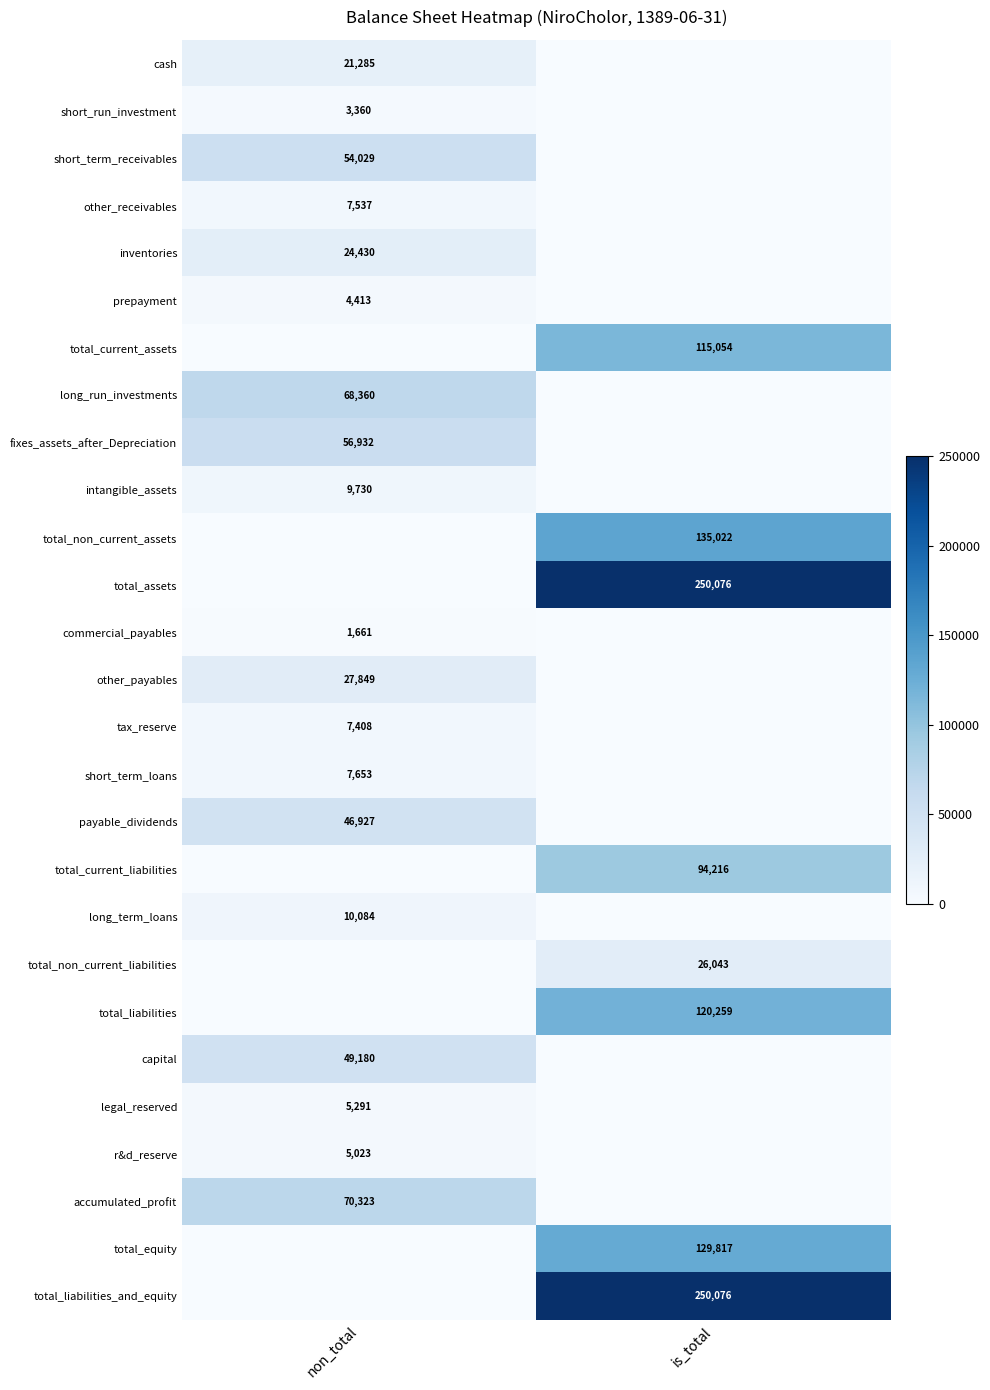

Is it true that total_non_current_assets equals 135022 at is_total?

True